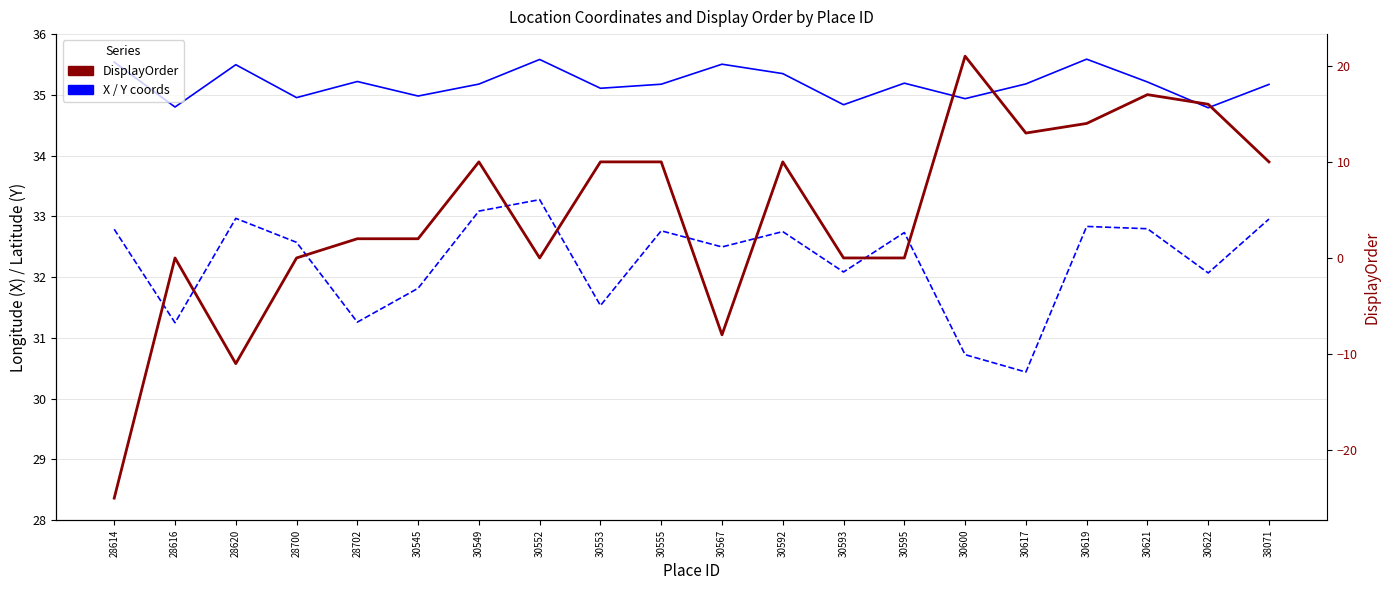

How many distinct data groups are displayed?

3